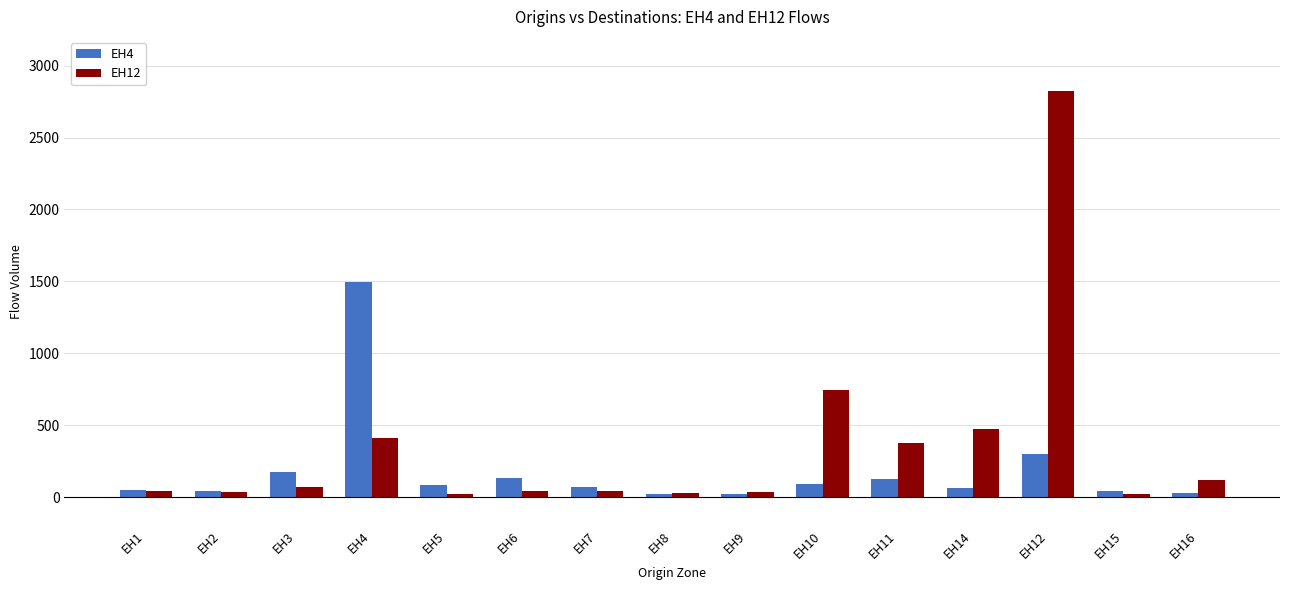

How many bars are there in total?

30